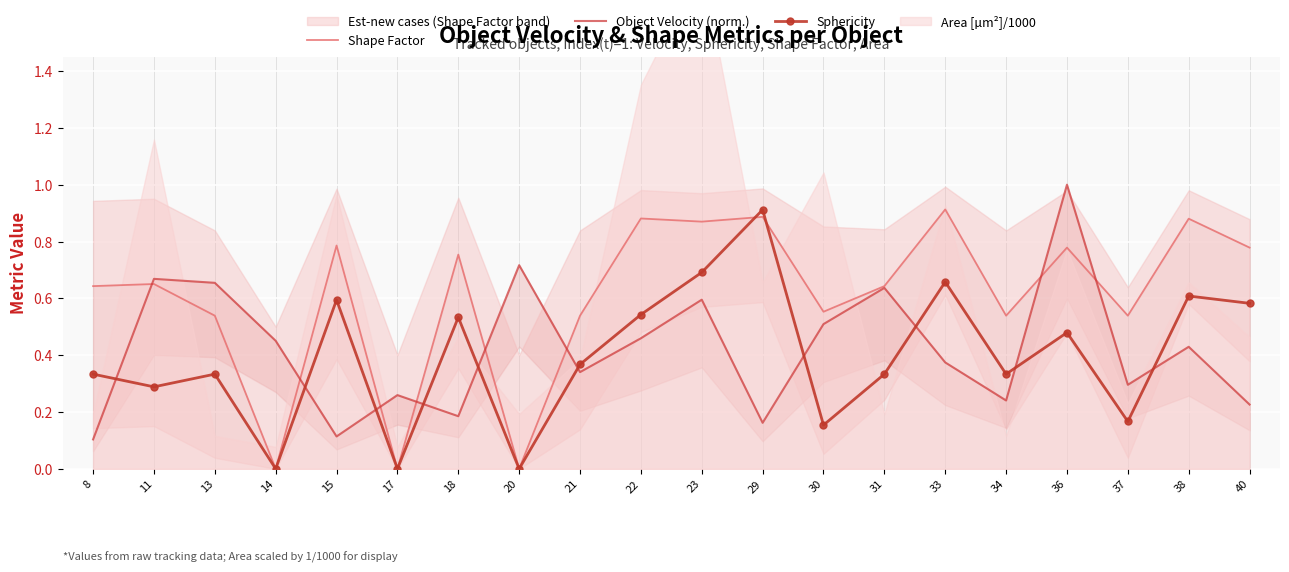

What is the difference between the Object Velocity (norm.) values at 20 and 21?

0.4